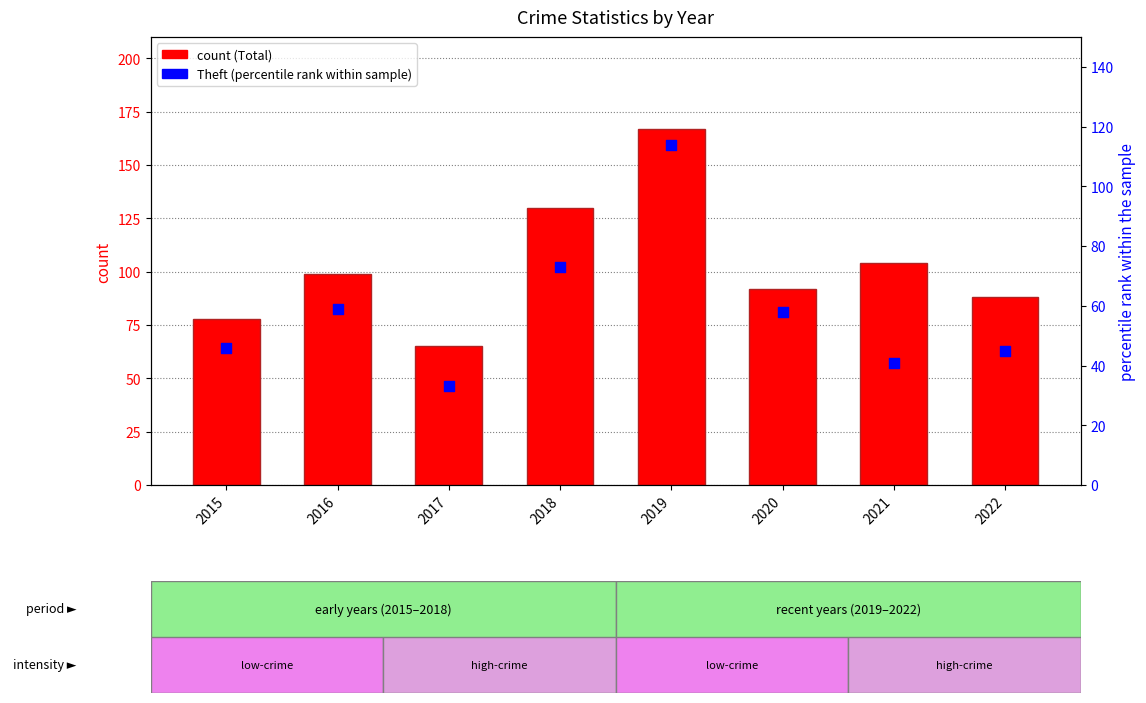

What is the total value across all series at 2018?

203